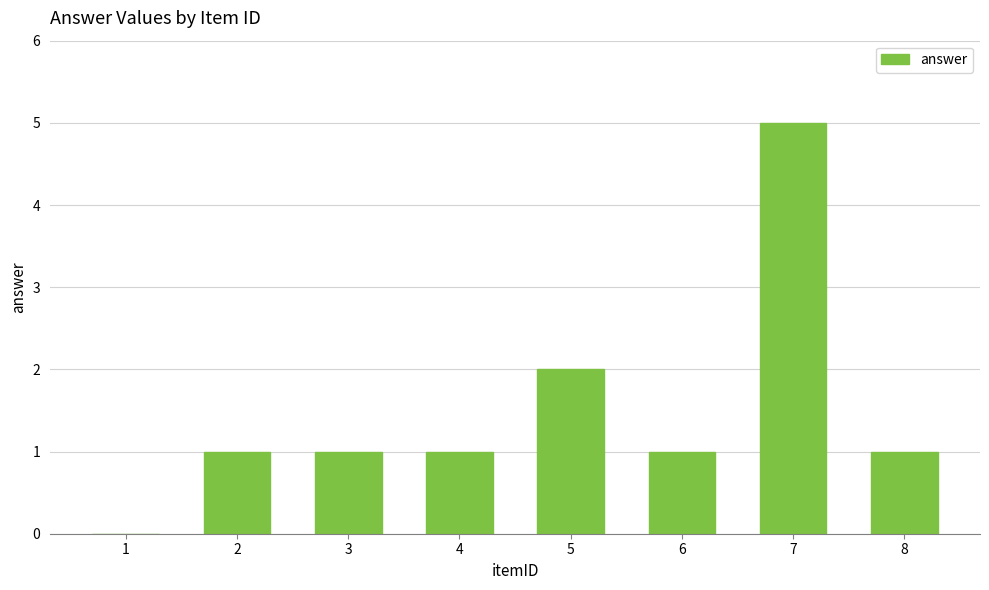

What is the change in value from 3 to 7?

+4